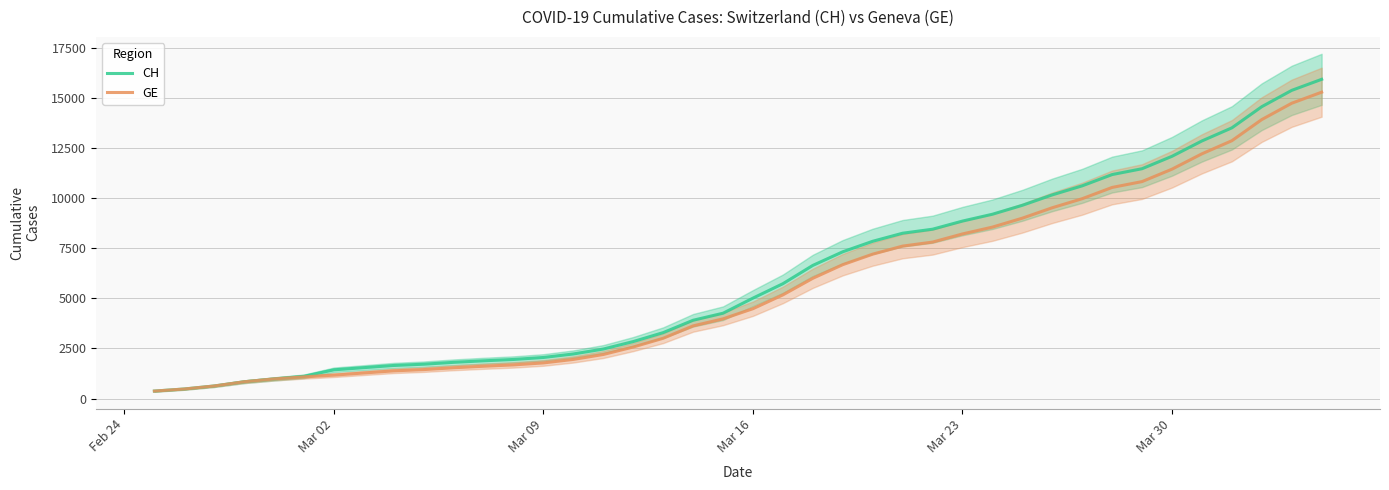

True or false: GE and CH intersect in this chart.

False